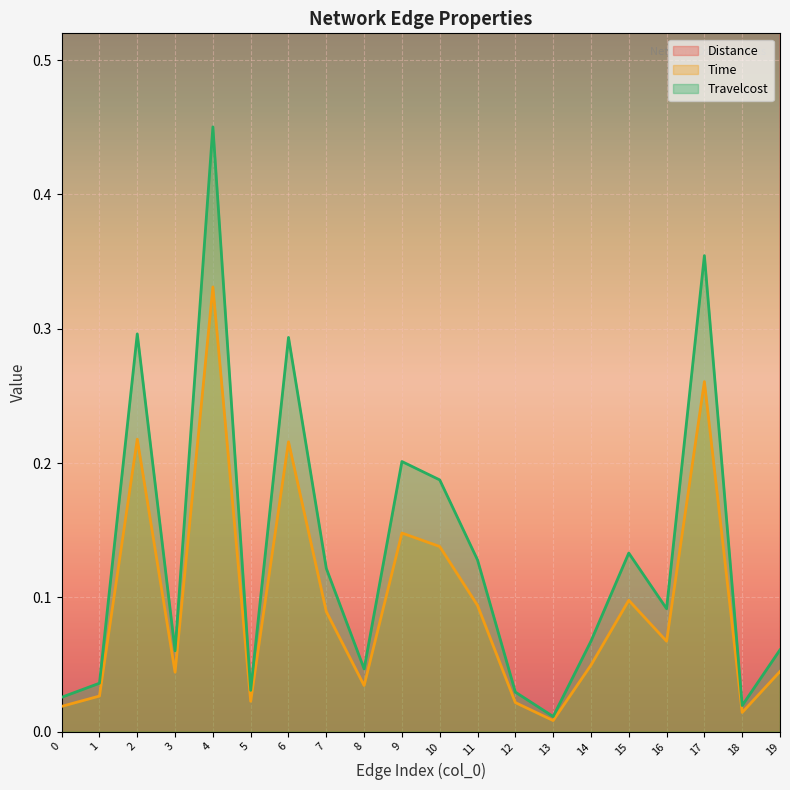

True or false: Travelcost and Time cross at least once.

False